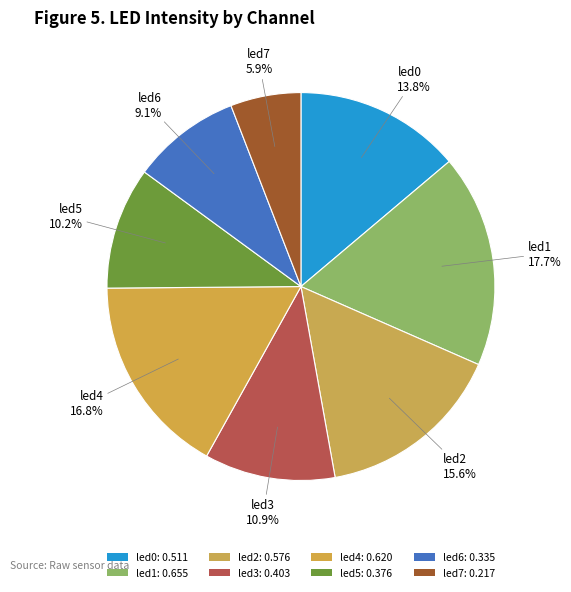

How many segments does this pie chart have?

8